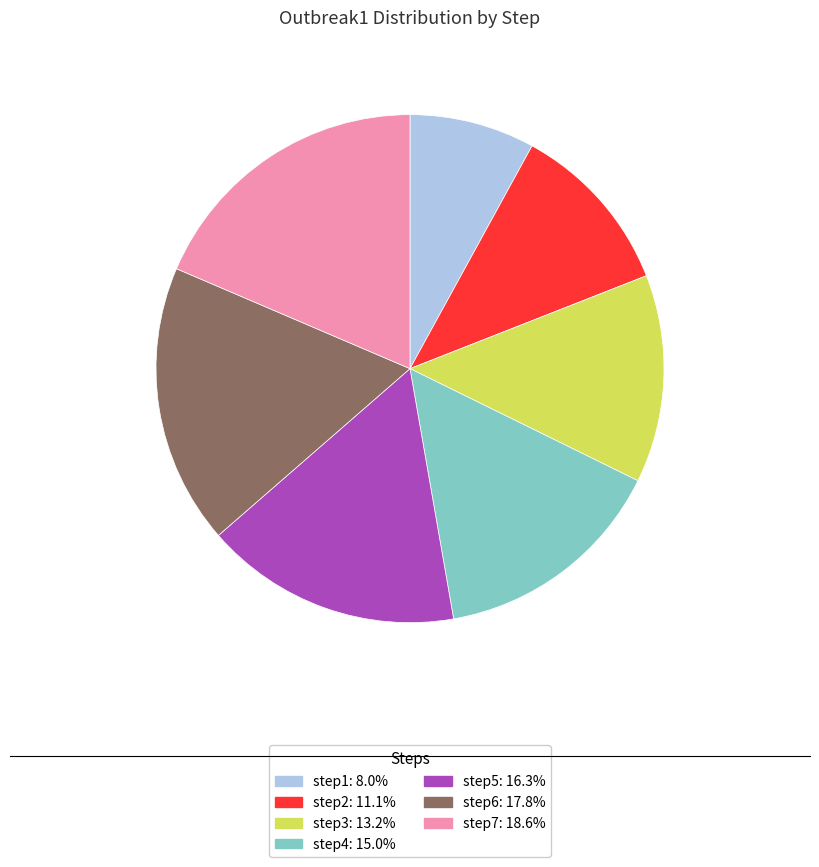

Combined, do step1 and step2 account for over 50%?

No